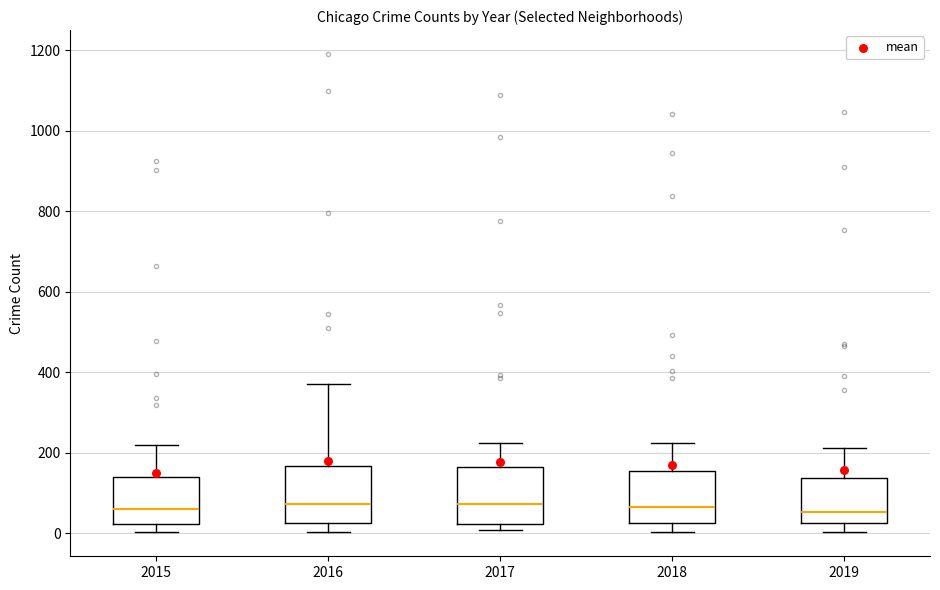

Reading left to right, transcribe this box plot: for each box, give where its median line is, the range the box spans, and where its two whiskers end, as read against the y-axis. The values are not printed on the chart, so give them approximately, as read against the axis.

2015: median 60, box 20 to 140, whiskers 0 to 220
2016: median 80, box 20 to 160, whiskers 0 to 380
2017: median 80, box 20 to 160, whiskers 0 to 220
2018: median 60, box 20 to 160, whiskers 0 to 220
2019: median 60, box 20 to 140, whiskers 0 to 220